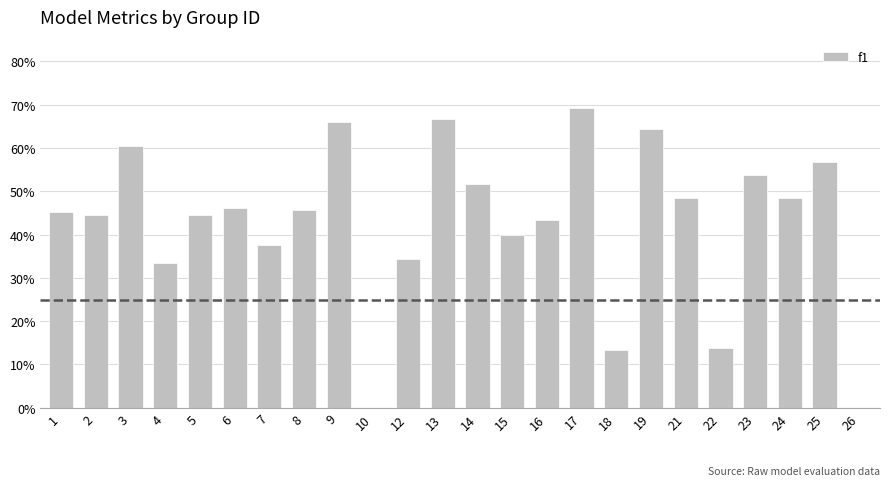

Reading right to left, extract all data points from this chart.

0.0	0.6	0.5	0.5	0.1	0.5	0.6	0.1	0.7	0.4	0.4	0.5	0.7	0.3	0.0	0.7	0.5	0.4	0.5	0.4	0.3	0.6	0.4	0.5